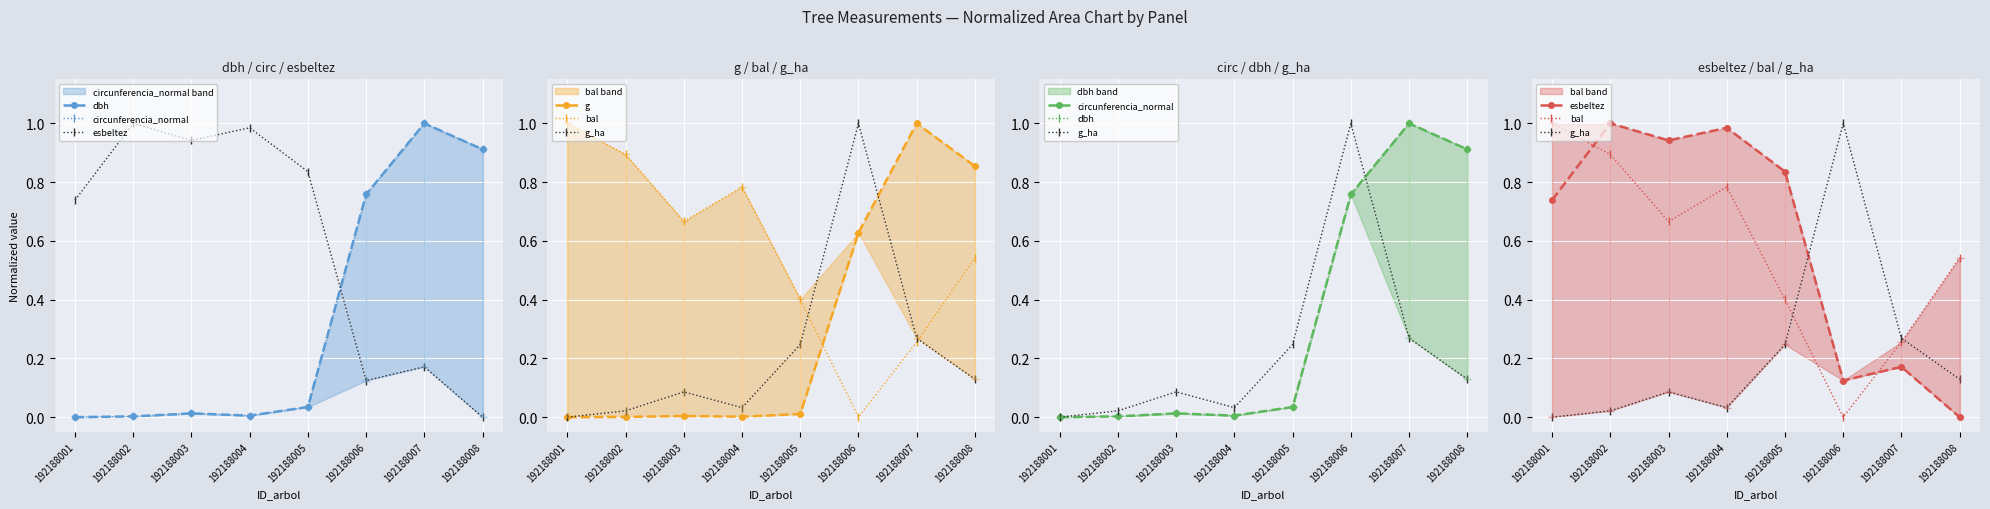

At which category does g_ha reach its first local peak?

192188003